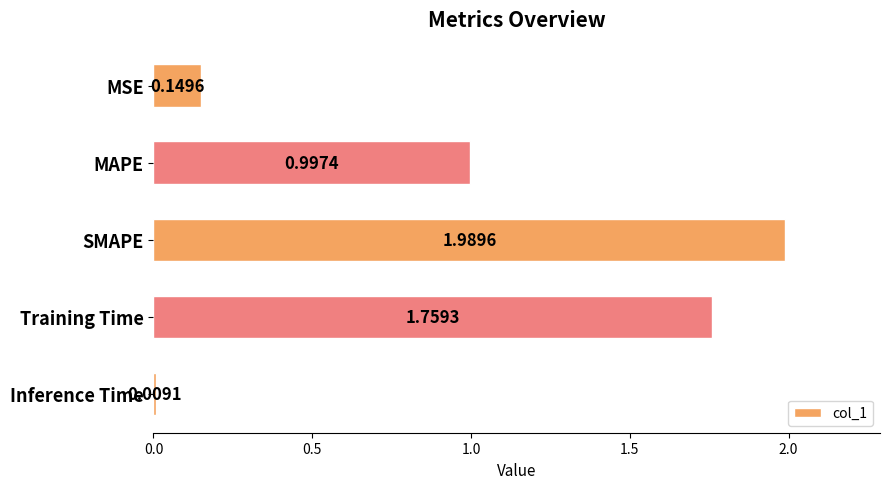

What is the sum of the values at MSE and SMAPE?

2.1